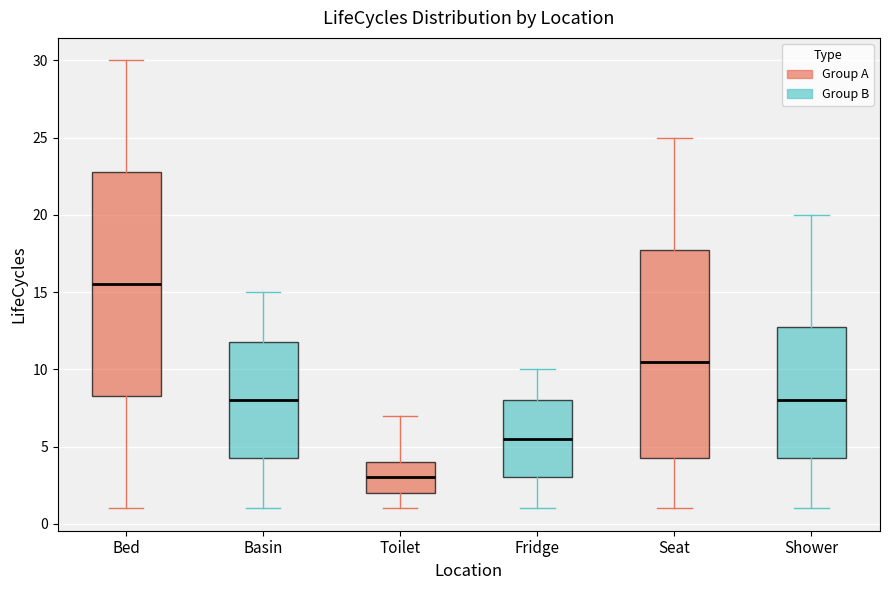

Comparing the boxes themselves (not the whiskers), which one is the tallest?

Bed